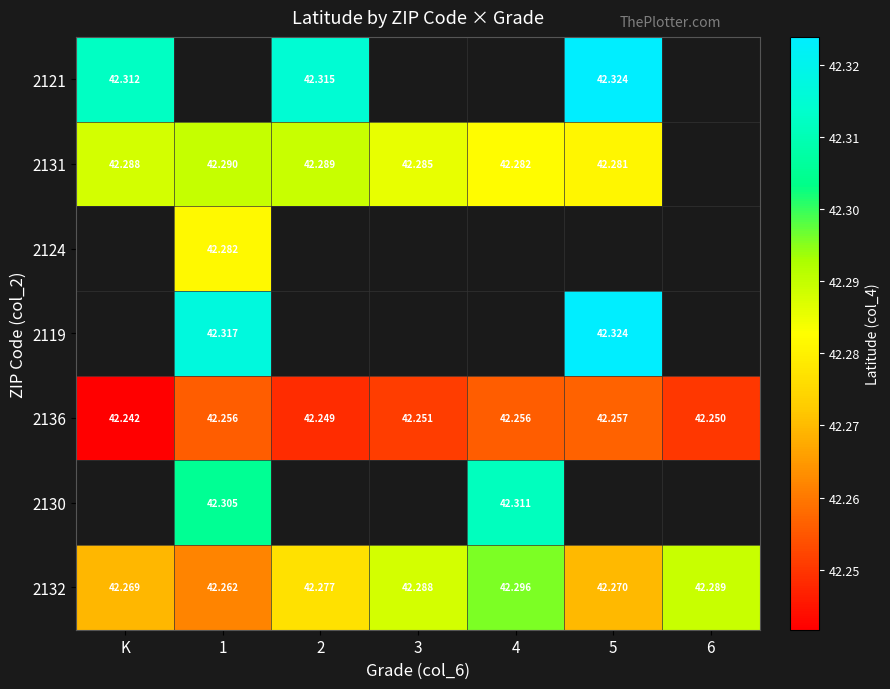

Which category has the lowest value in the 2136 series?

K